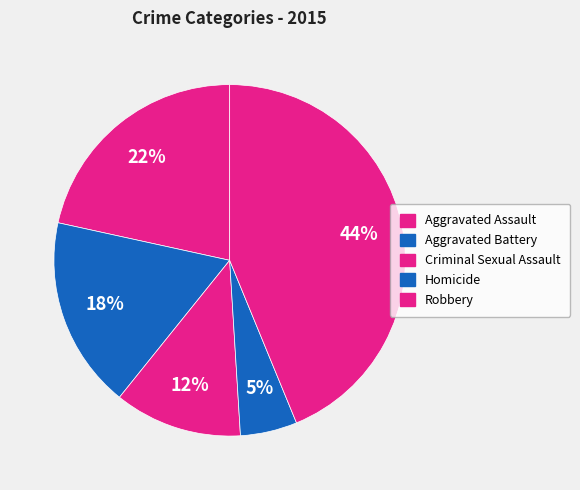

How many segments does this pie chart have?

5